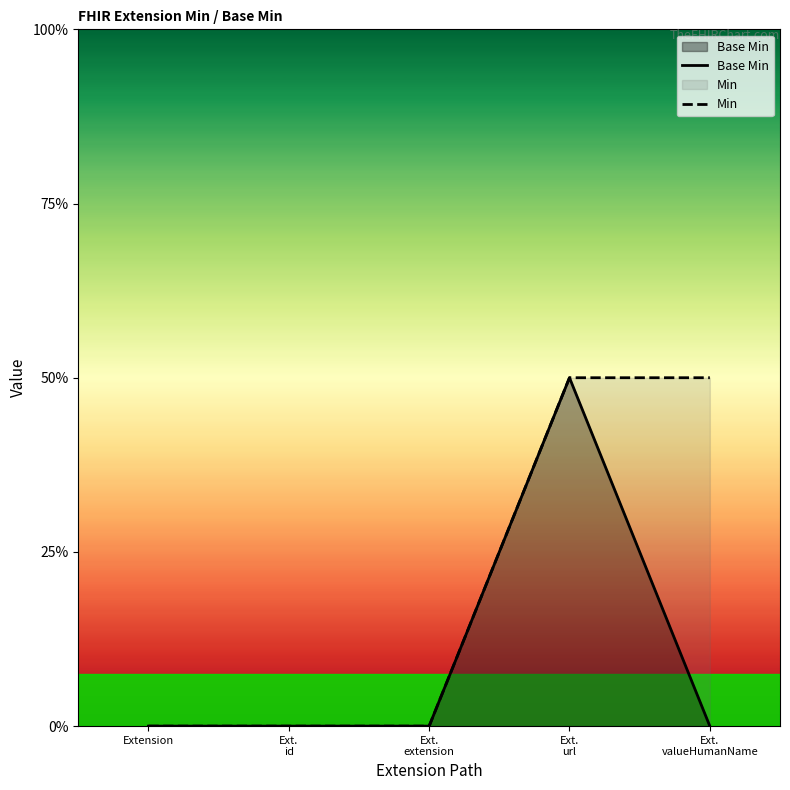

Does the chart display data point markers on the line(s)?

No